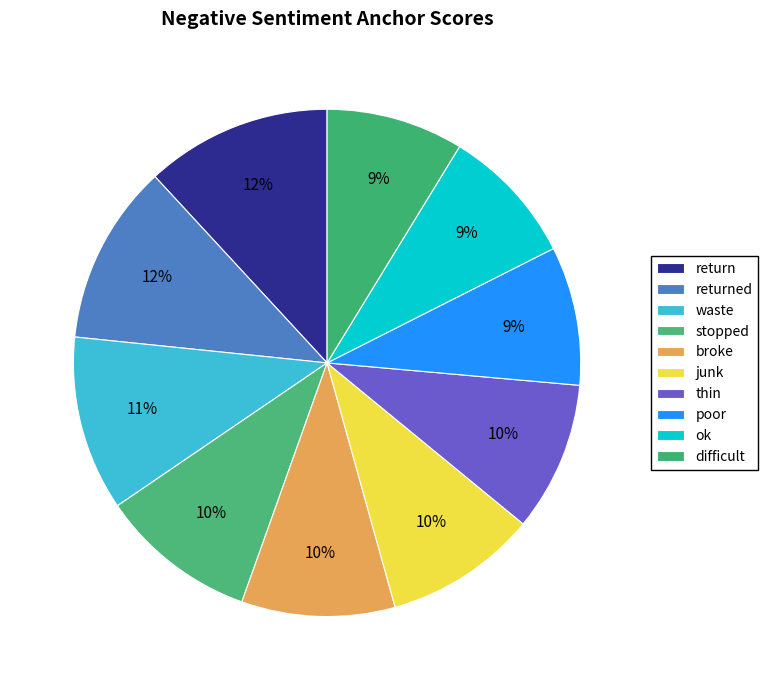

What percentage is the return slice, to the nearest percent?

12%